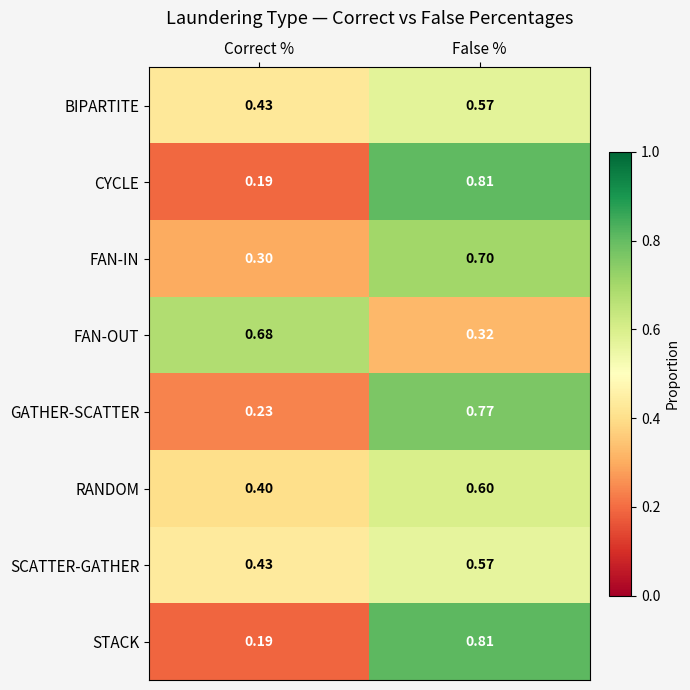

At which category is the sum across all series the highest?

False %